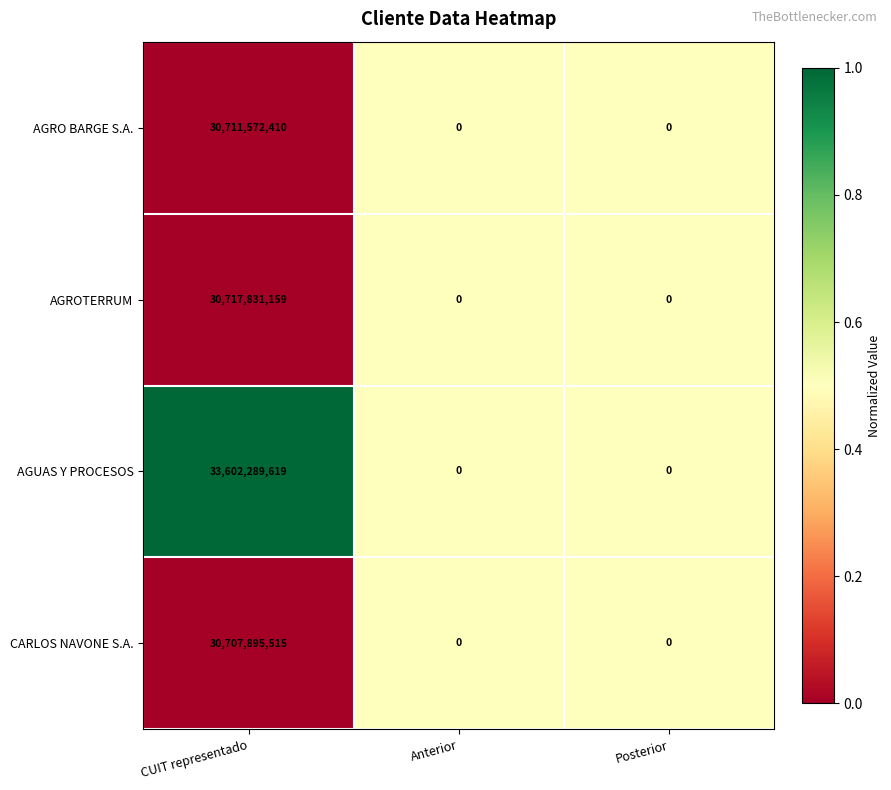

Which series has the largest range (max minus min)?

AGUAS Y PROCESOS